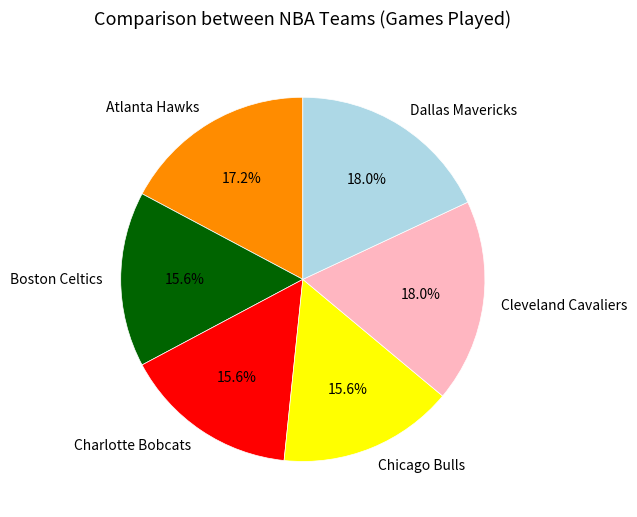

Do Atlanta Hawks and Charlotte Bobcats together represent more than half of the pie?

No